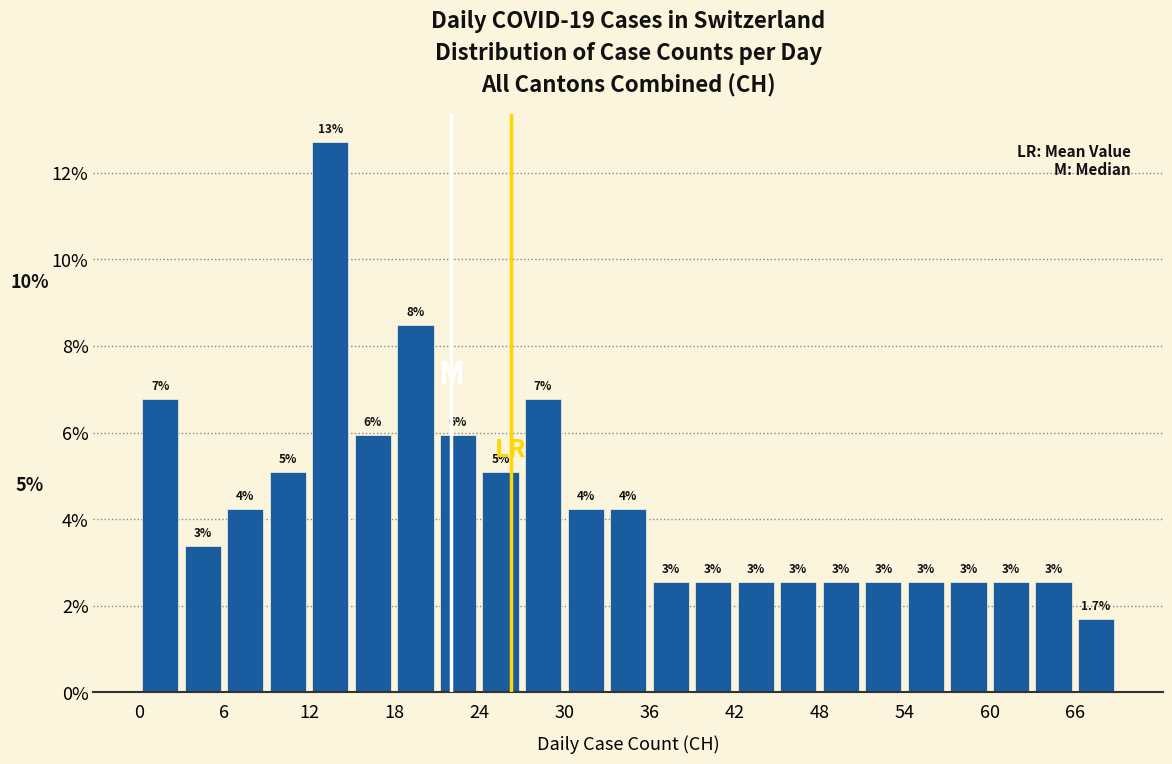

Read against the x-axis, roughly where is the centre of the tallest bar?

14